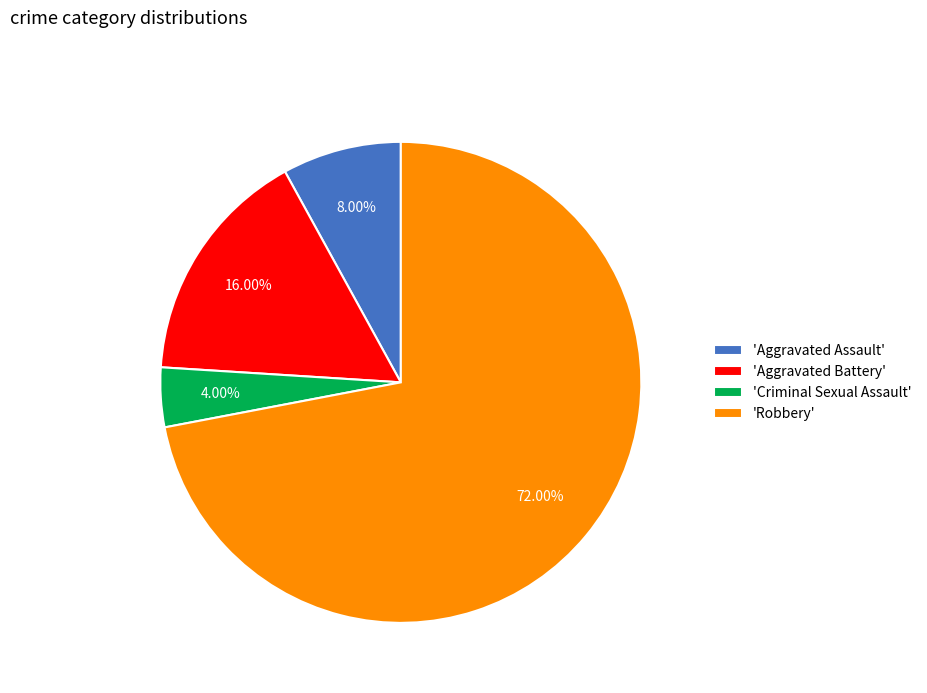

What is the majority slice?

'Robbery'